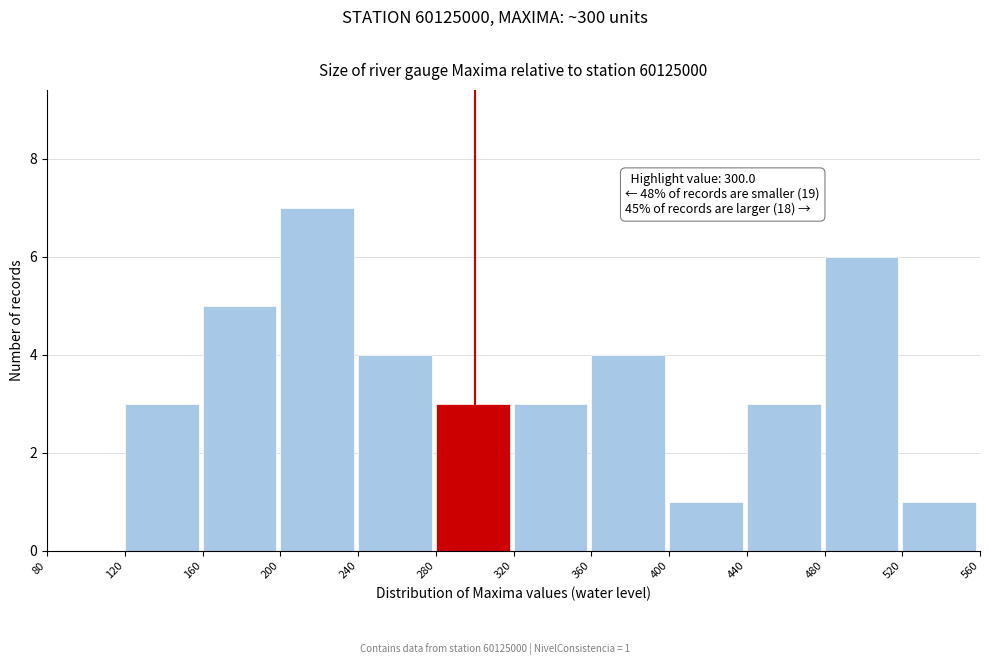

Over which range of the x-axis is the bar tallest?

200 to 240